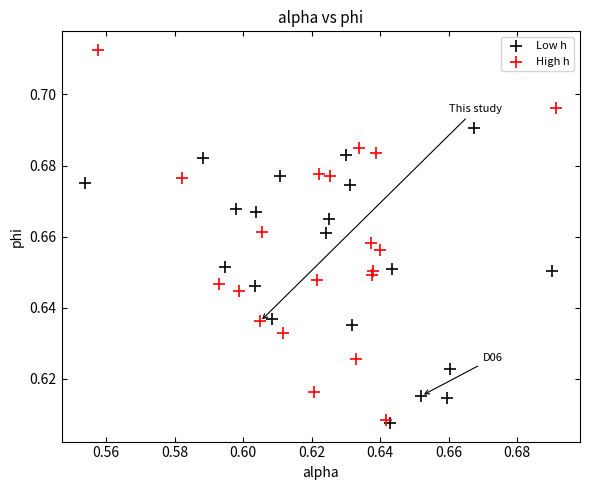

Which series has the largest Y range (max minus min)?

High h